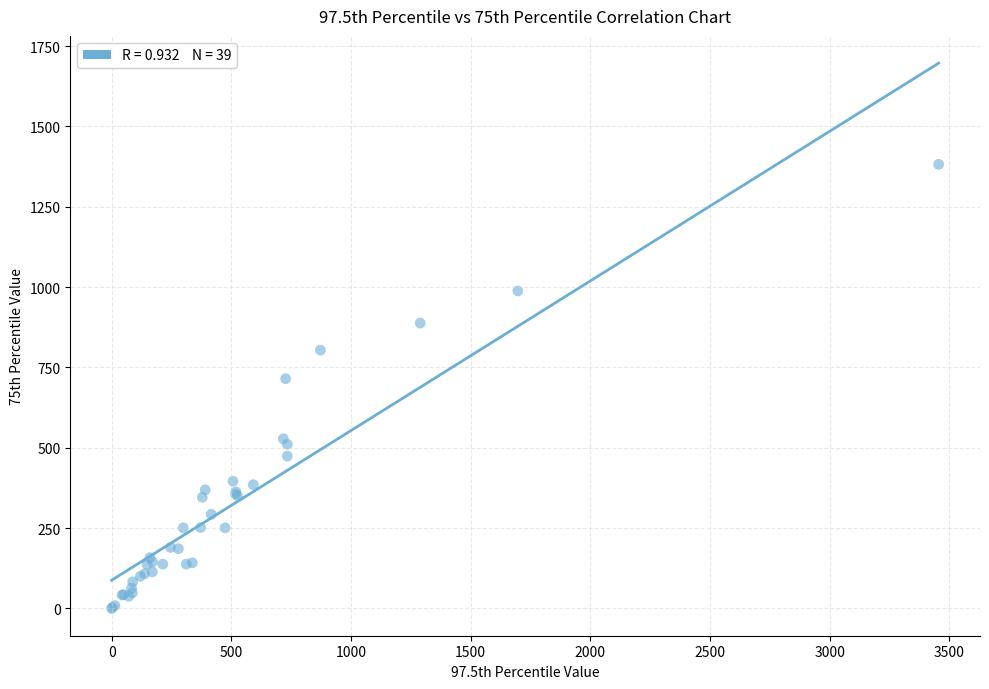

What Y value in the scatter plot is closest to 691?

715